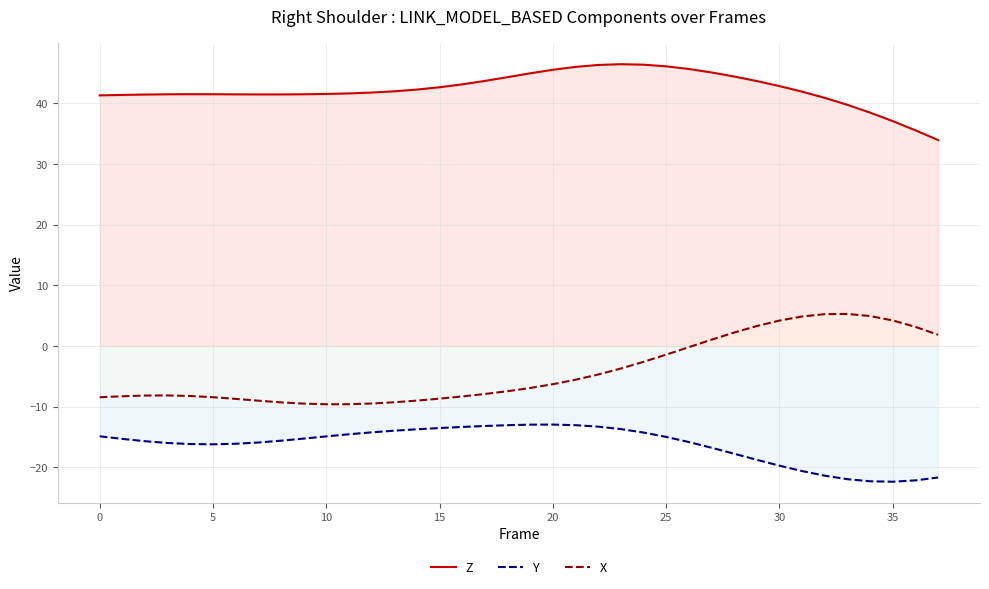

In Z, how many points are higher than both neighbors (excluding endpoints)?

2